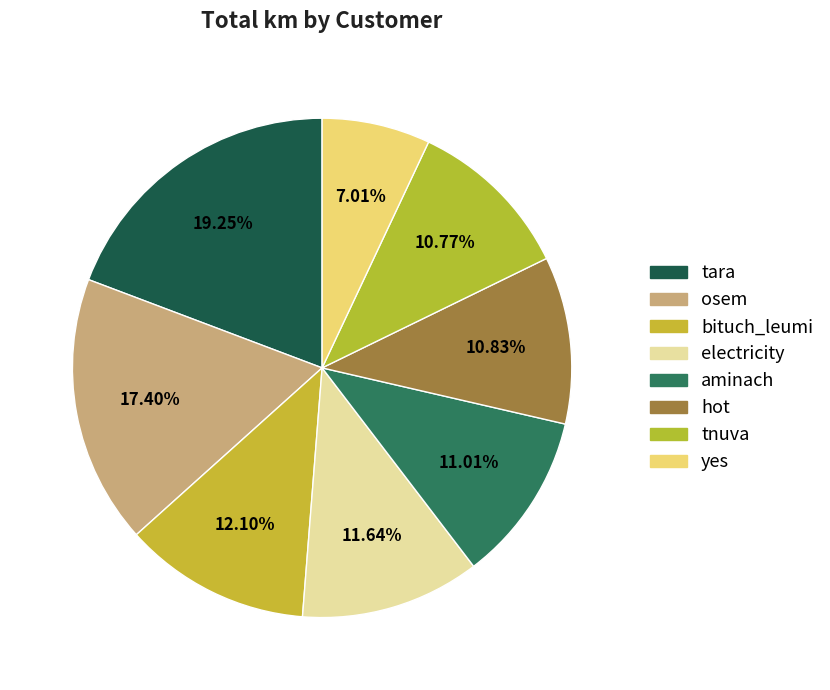

How many segments does this pie chart have?

8